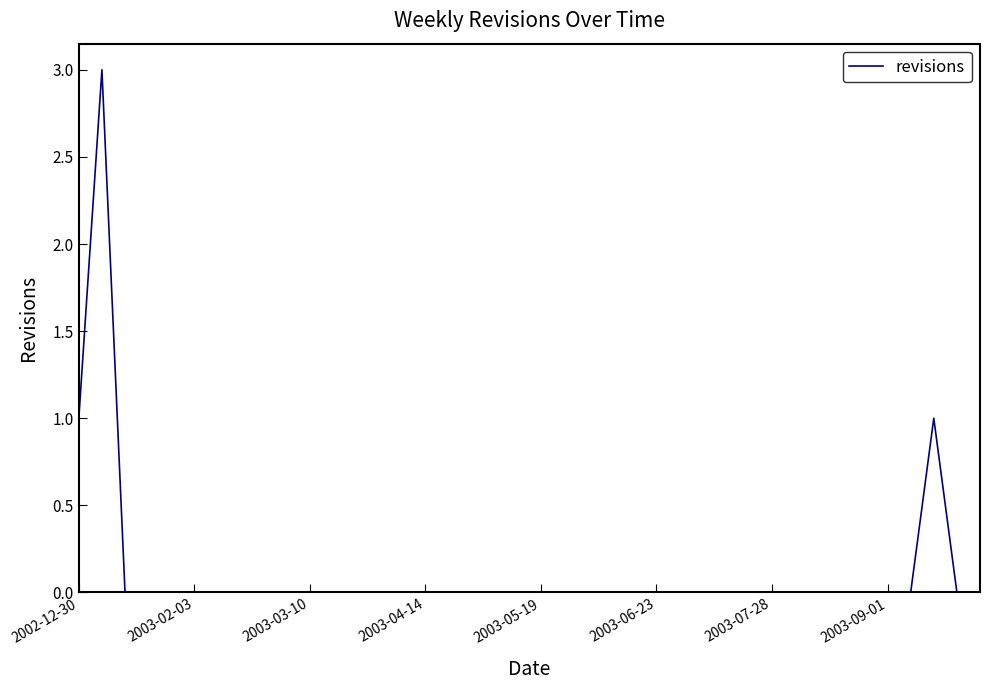

Is this an area chart (filled region under the line)?

No